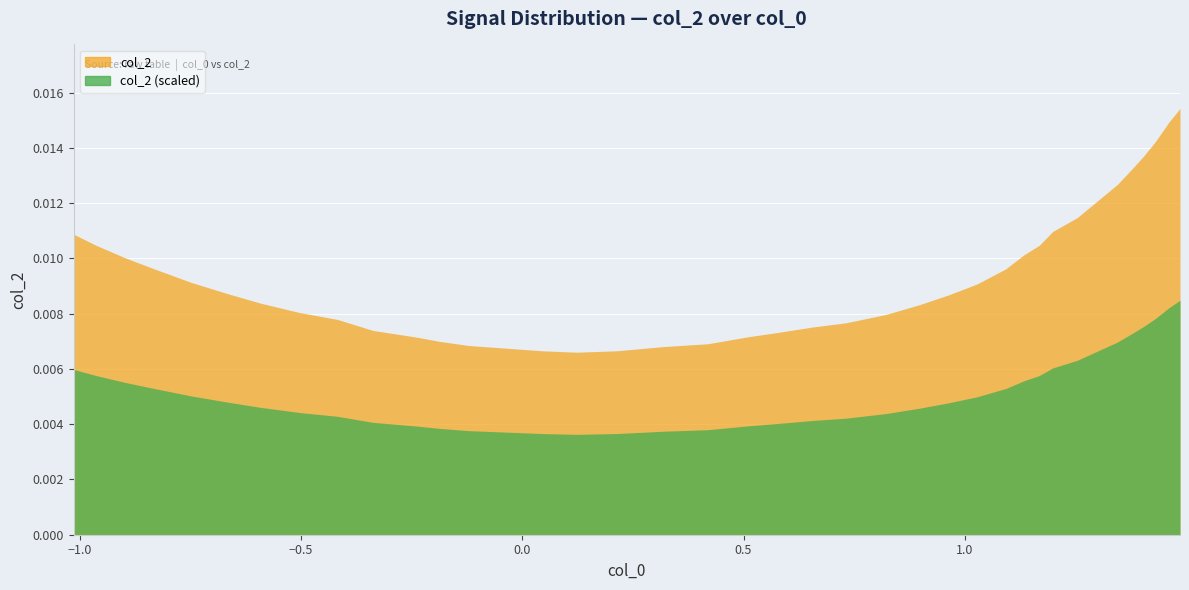

List the labels in order of value, largest first.

38, 37, 36, 35, 34, 33, 32, 31, 30, 0, 1, 29, 28, 2, 3, 27, 4, 26, 5, 25, 6, 24, 7, 23, 8, 22, 21, 9, 20, 19, 10, 11, 18, 12, 17, 13, 16, 14, 15